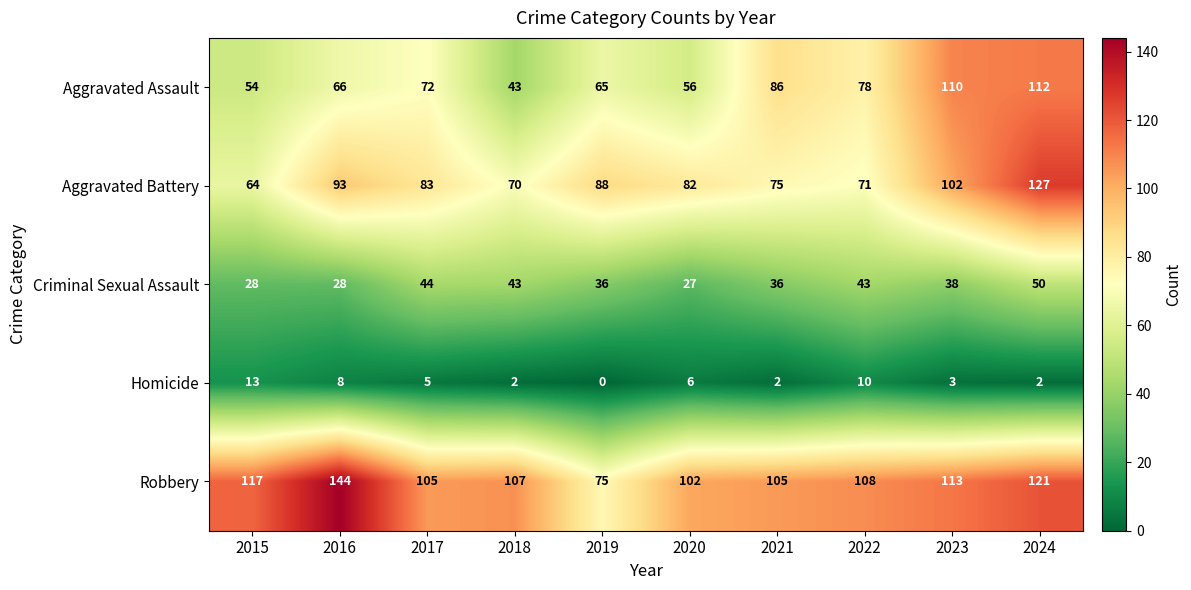

What is the sum of all Robbery values?

1097